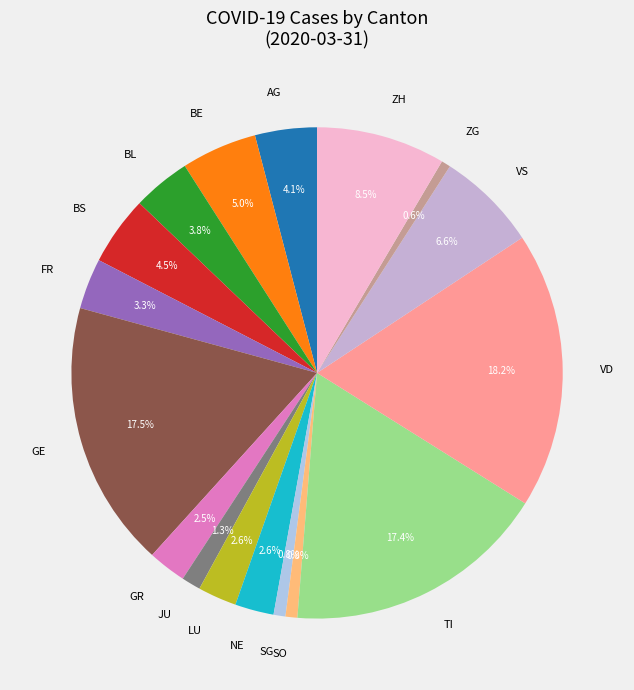

To the nearest percent, what is the average slice percentage?

6%